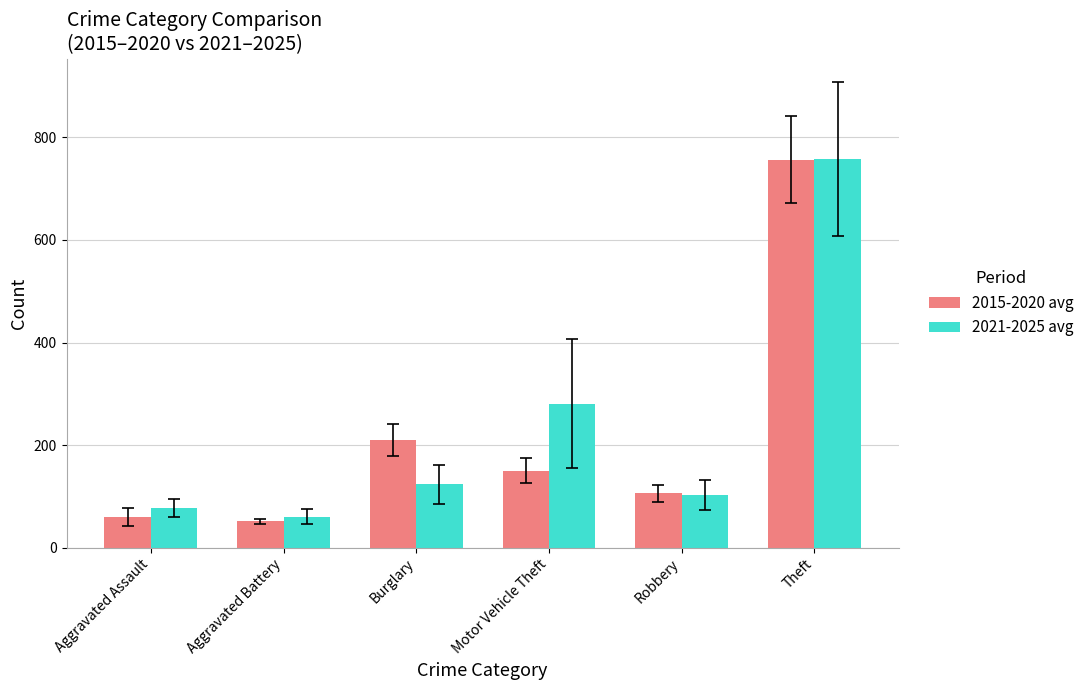

How many distinct data groups are displayed?

2